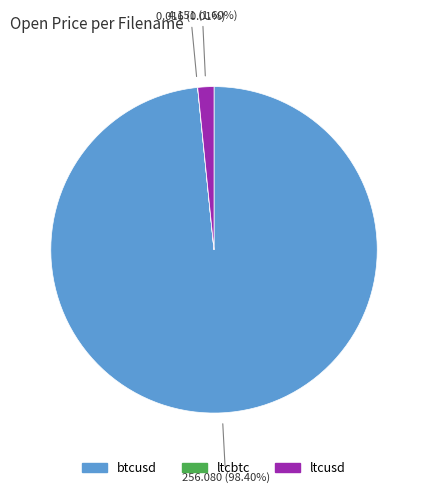

To the nearest percent, what percentage of the pie is btcusd?

98%